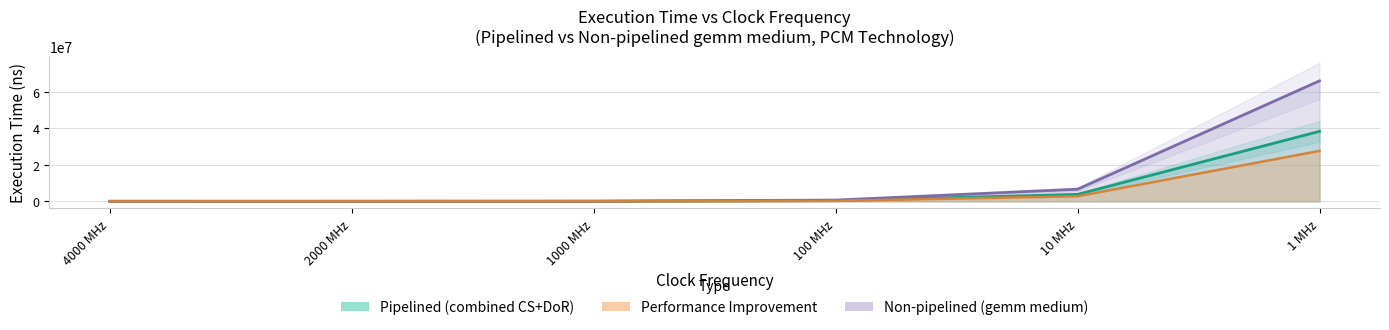

How many series are shown in this chart?

2